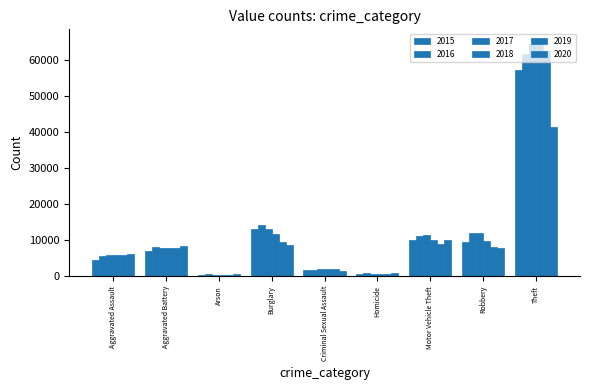

How many distinct data groups are displayed?

6